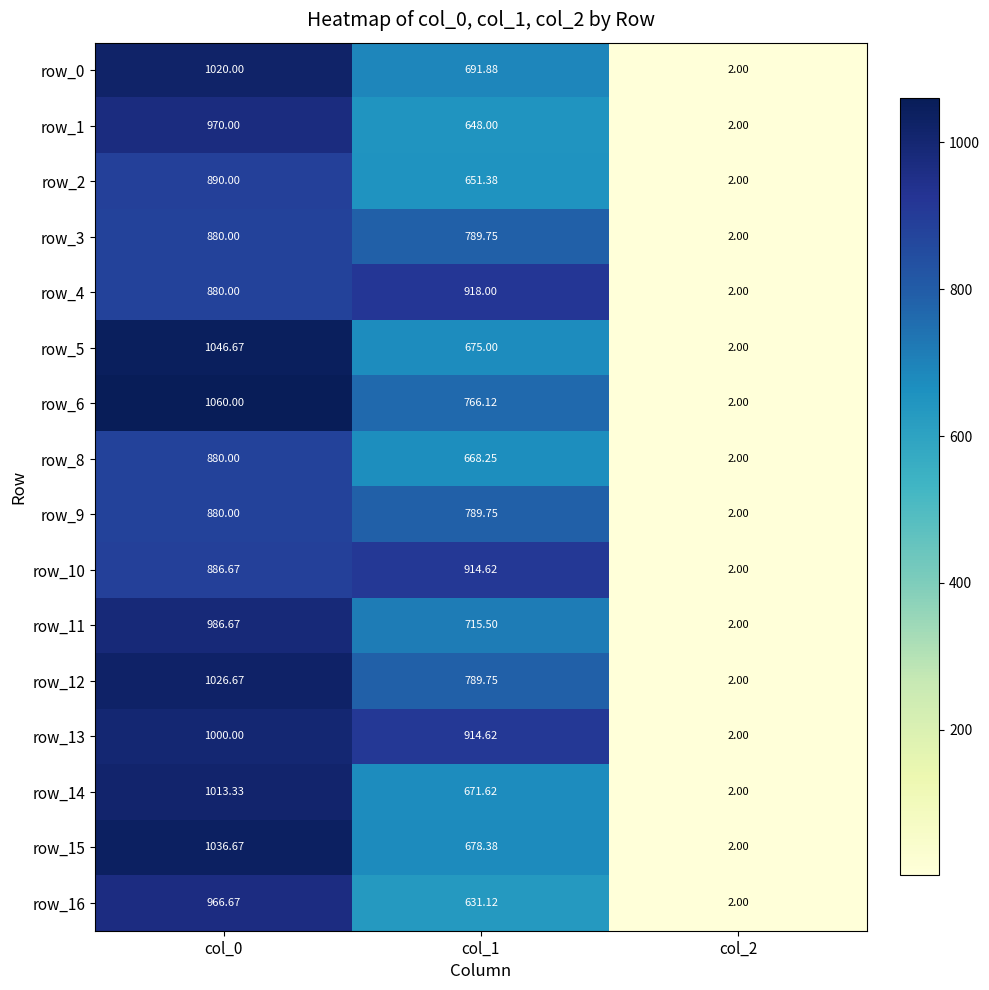

What is the total value across all series at col_2?

32.0